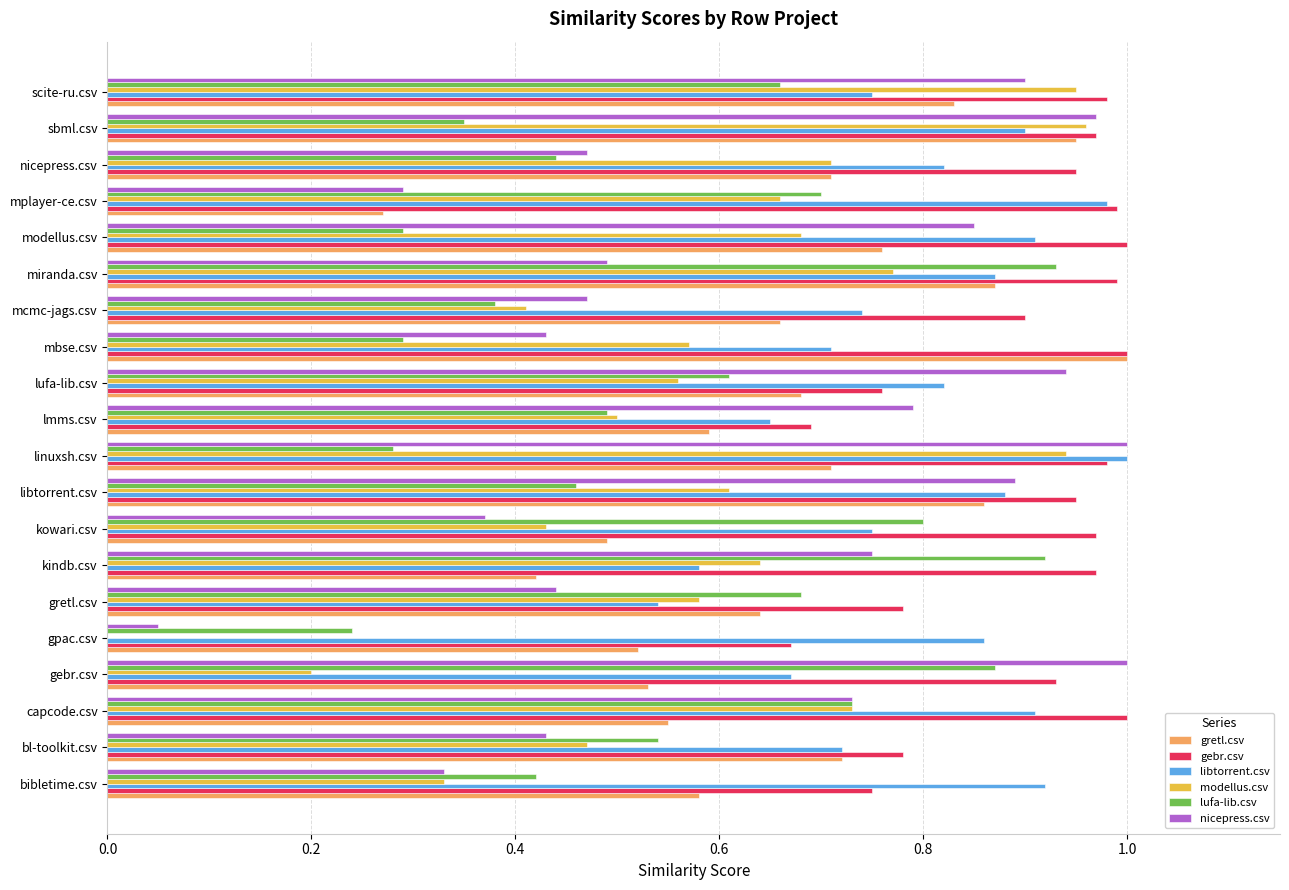

True or false: modellus.csv has a value of 0.2 at gebr.csv.

True